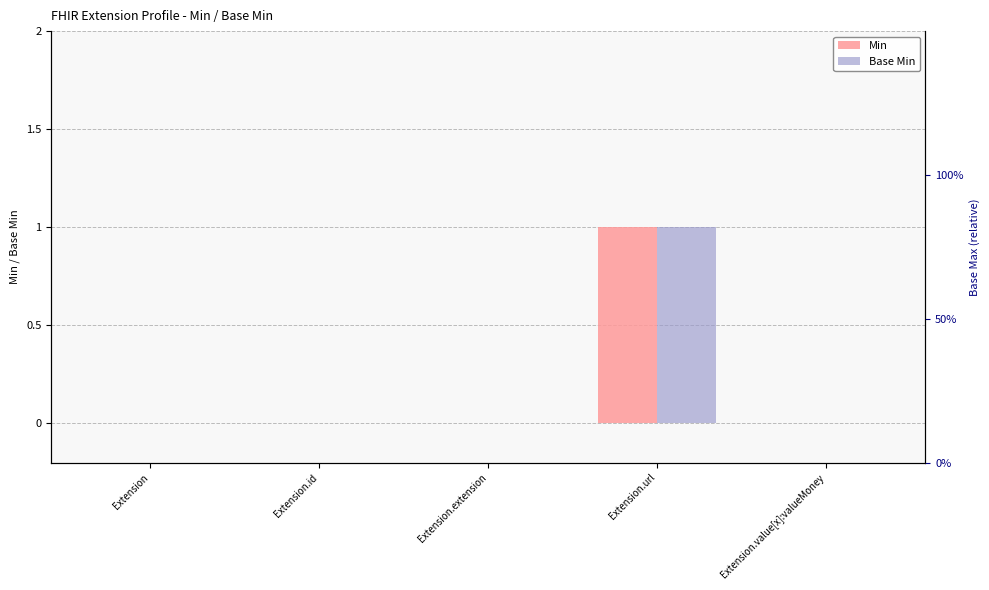

The Base Min series shows 0 at Extension. True or false?

False